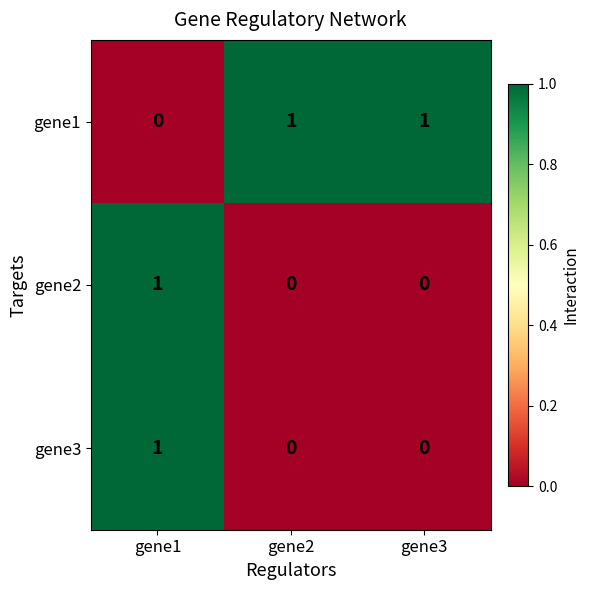

The gene1 series shows 0 at gene1. True or false?

True